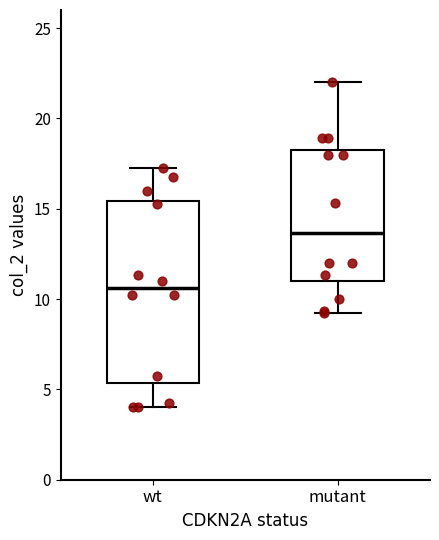

Where does the lower whisker of the box for wt end on the y-axis? The values are not printed on the chart, so give them approximately, as read against the axis.

4.0